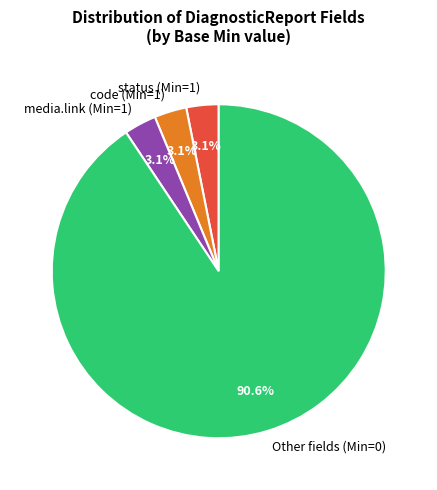

Is the sum of Other fields (Min=0) and media.link (Min=1) greater than half?

Yes